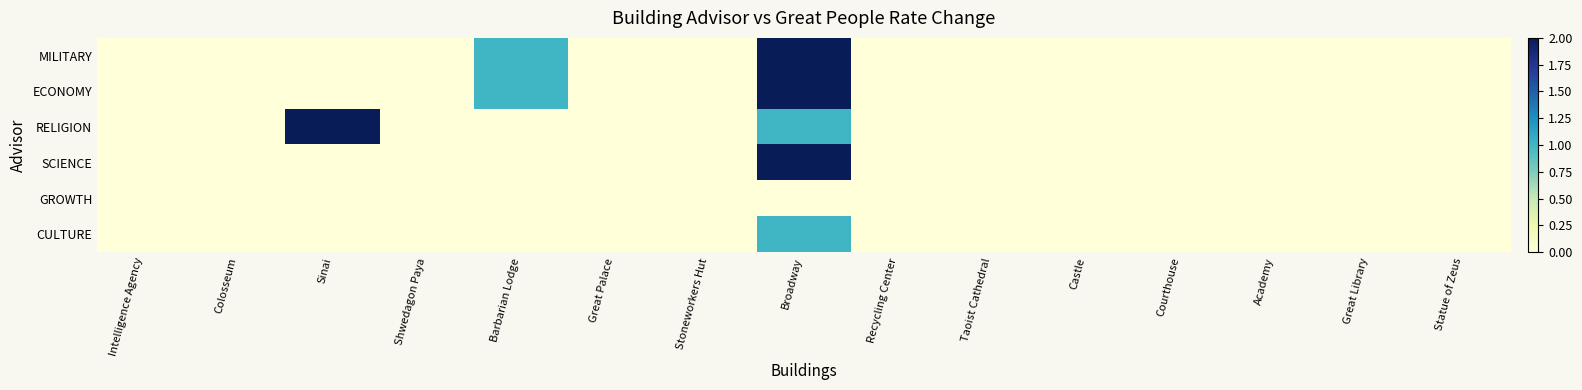

How many categories are shown in the chart?

15